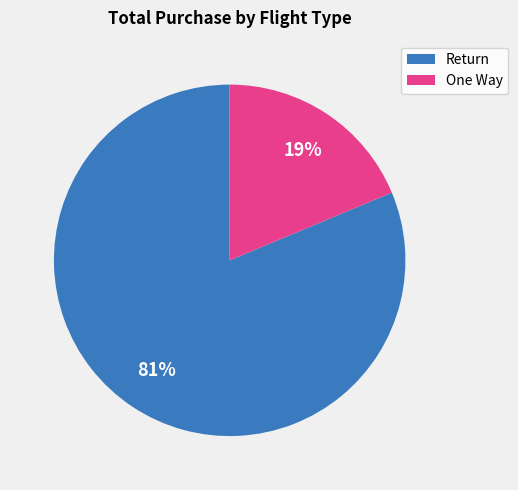

How many slices are in this pie chart?

2